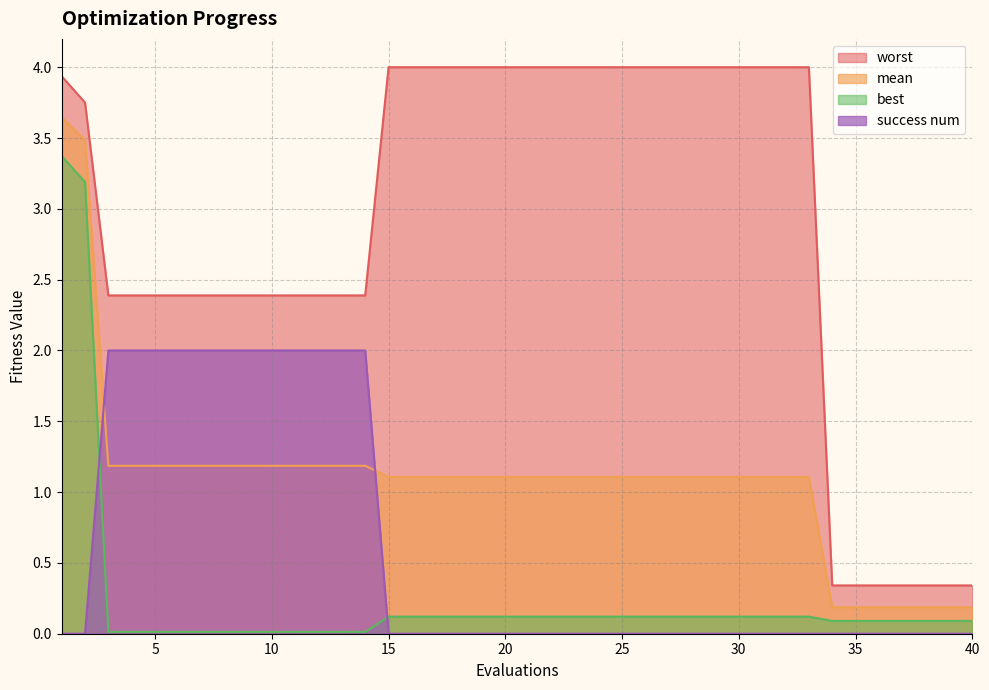

How many series are shown in this chart?

4